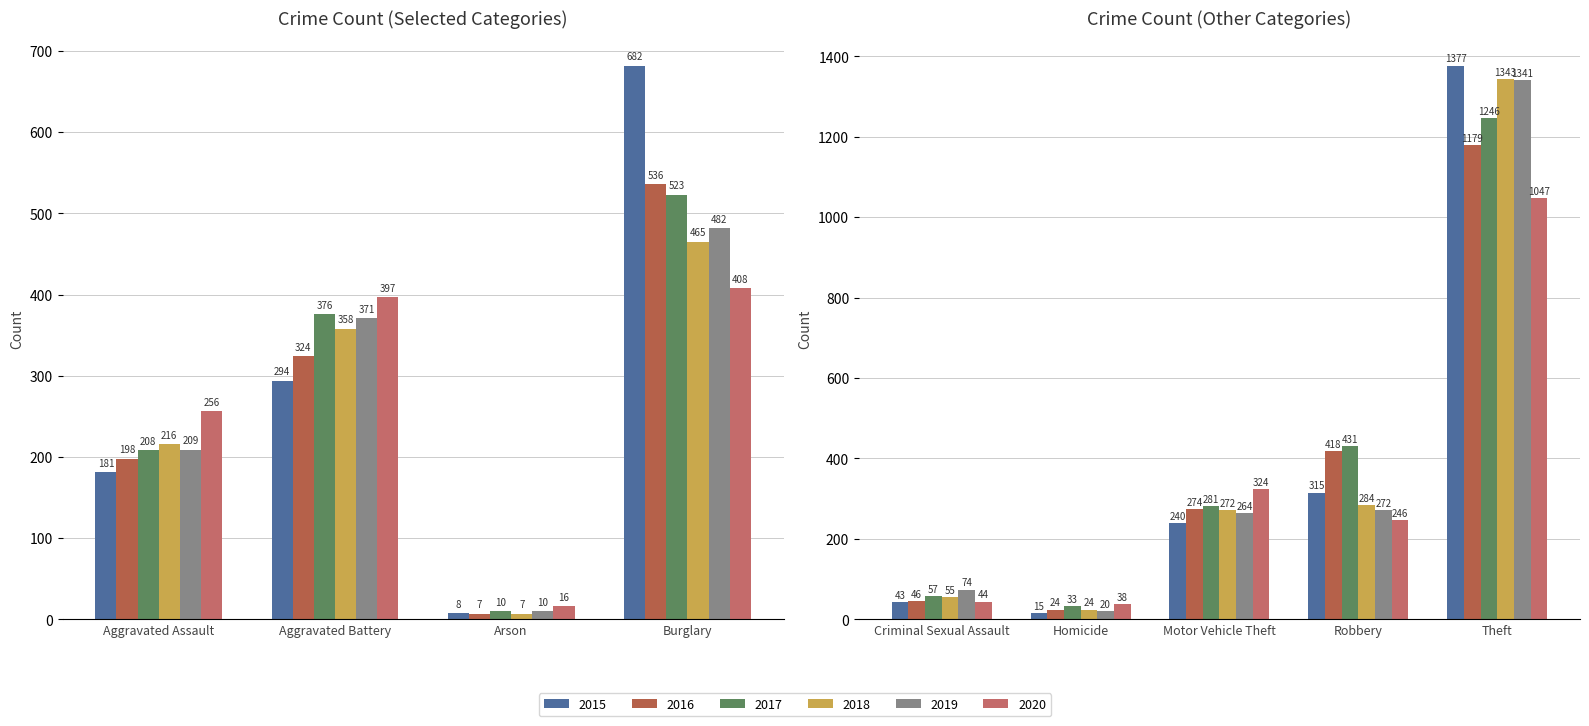

How many data points does each series have?

9